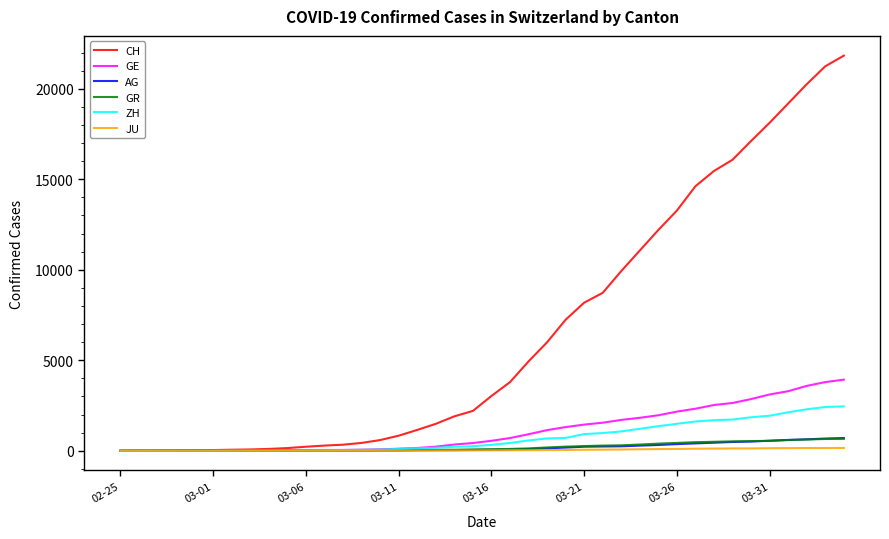

Which series has the largest total across all categories?

CH